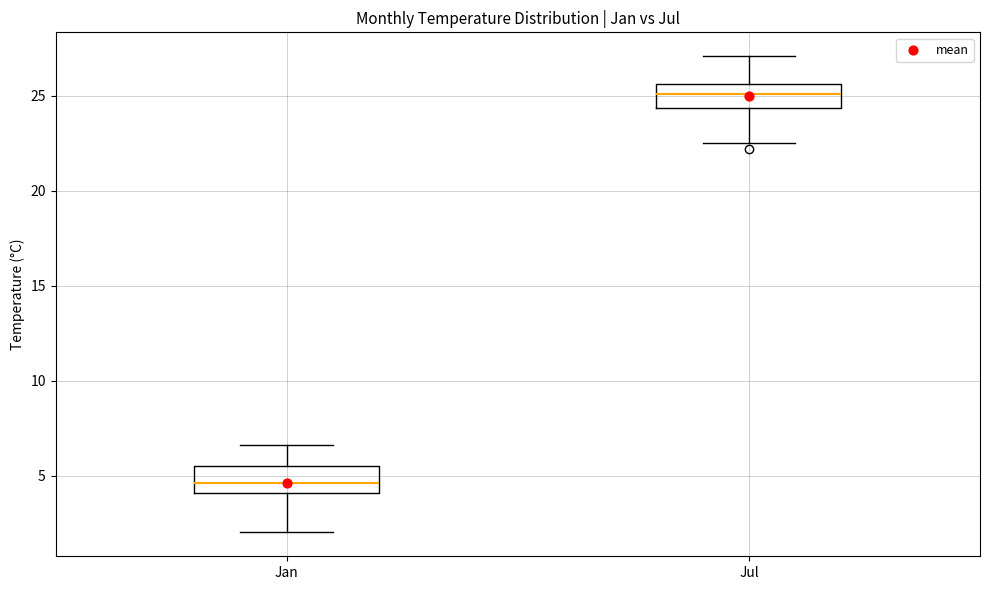

Where does the upper whisker of the box for Jan end on the y-axis? The values are not printed on the chart, so give them approximately, as read against the axis.

6.5